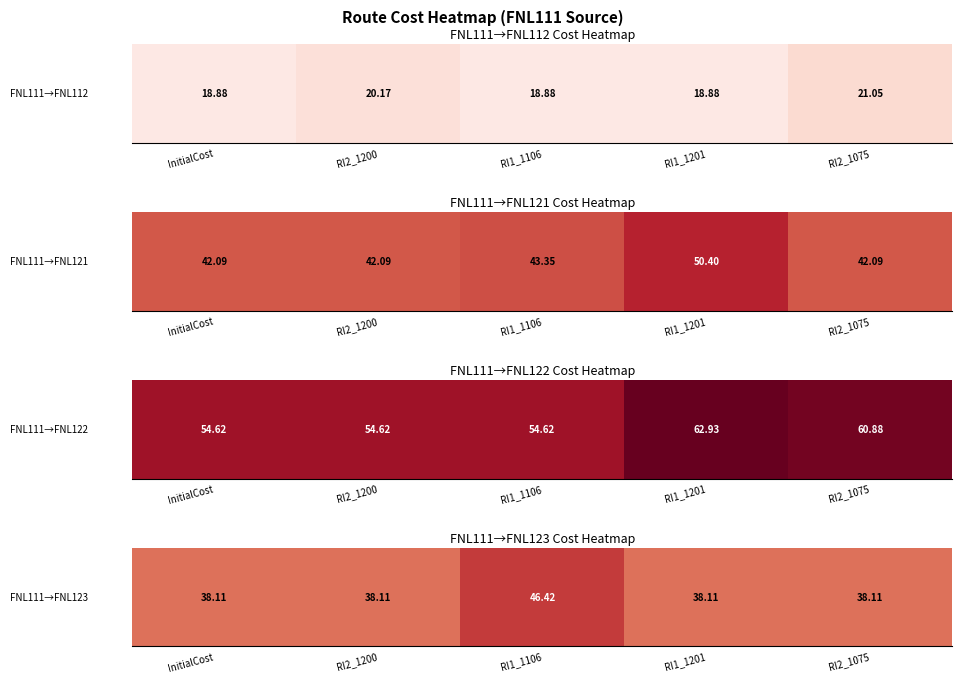

What is the change in value from InitialCost to RI1_1106?

+8.3